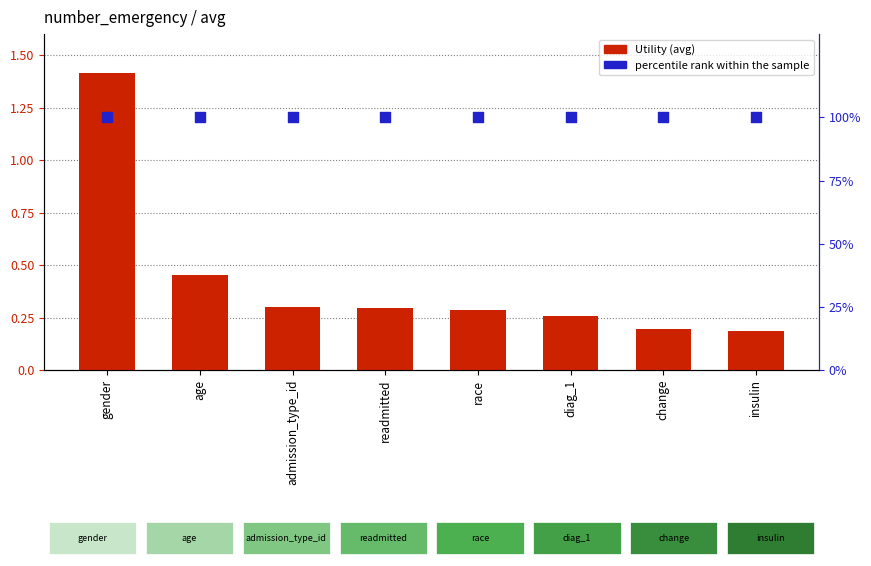

Which series contains the lowest Y value?

Utility (avg)